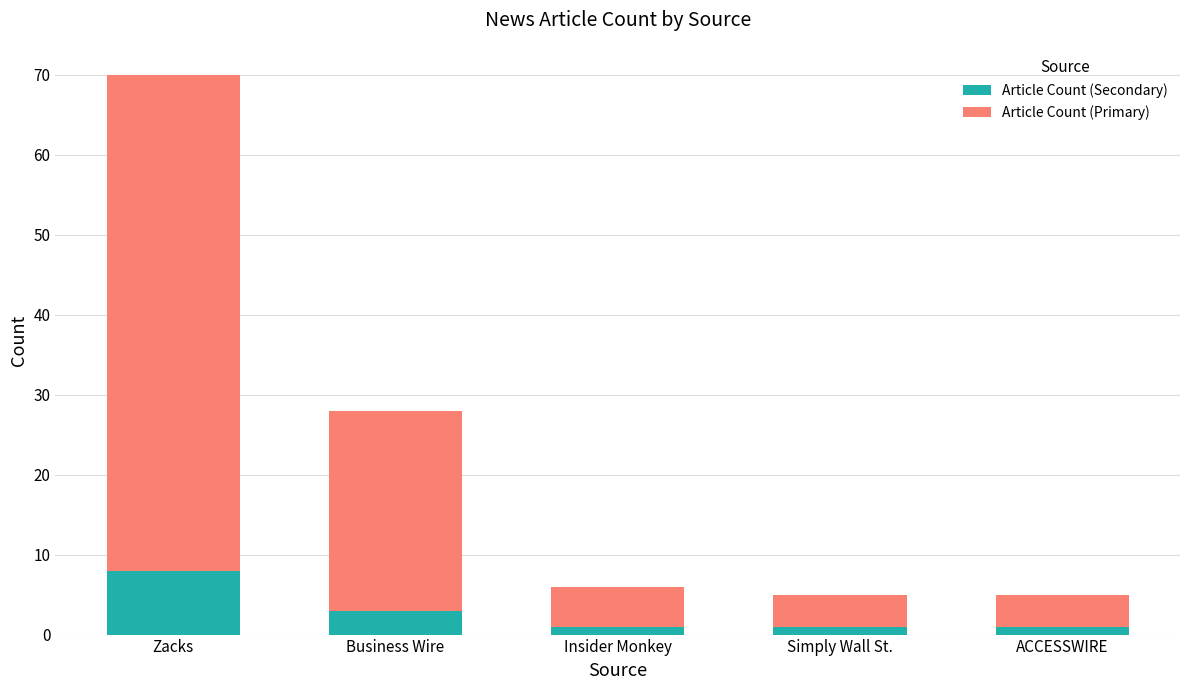

At which label does Article Count (Secondary) reach its peak?

Zacks